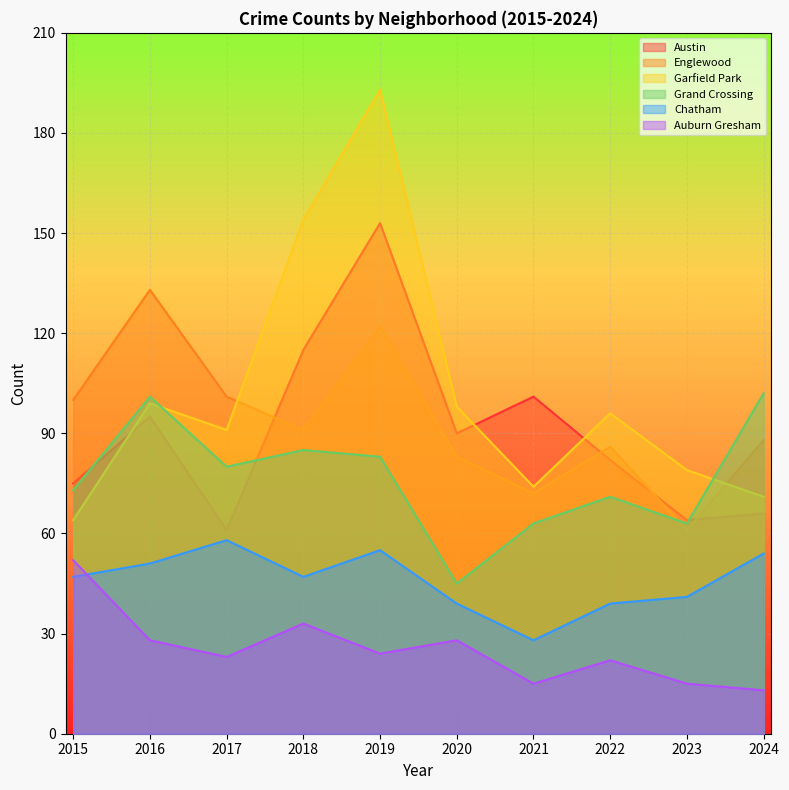

List the labels in order of Chatham value, largest first.

2017, 2019, 2024, 2016, 2015, 2018, 2023, 2020, 2022, 2021